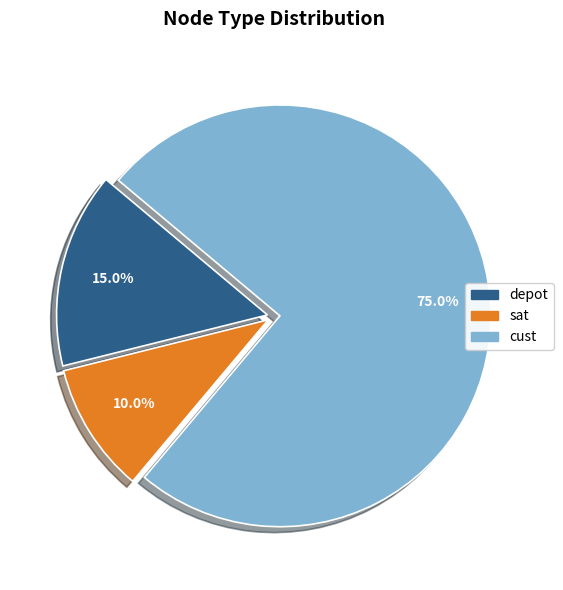

What portion of the pie excludes sat?

90.0%